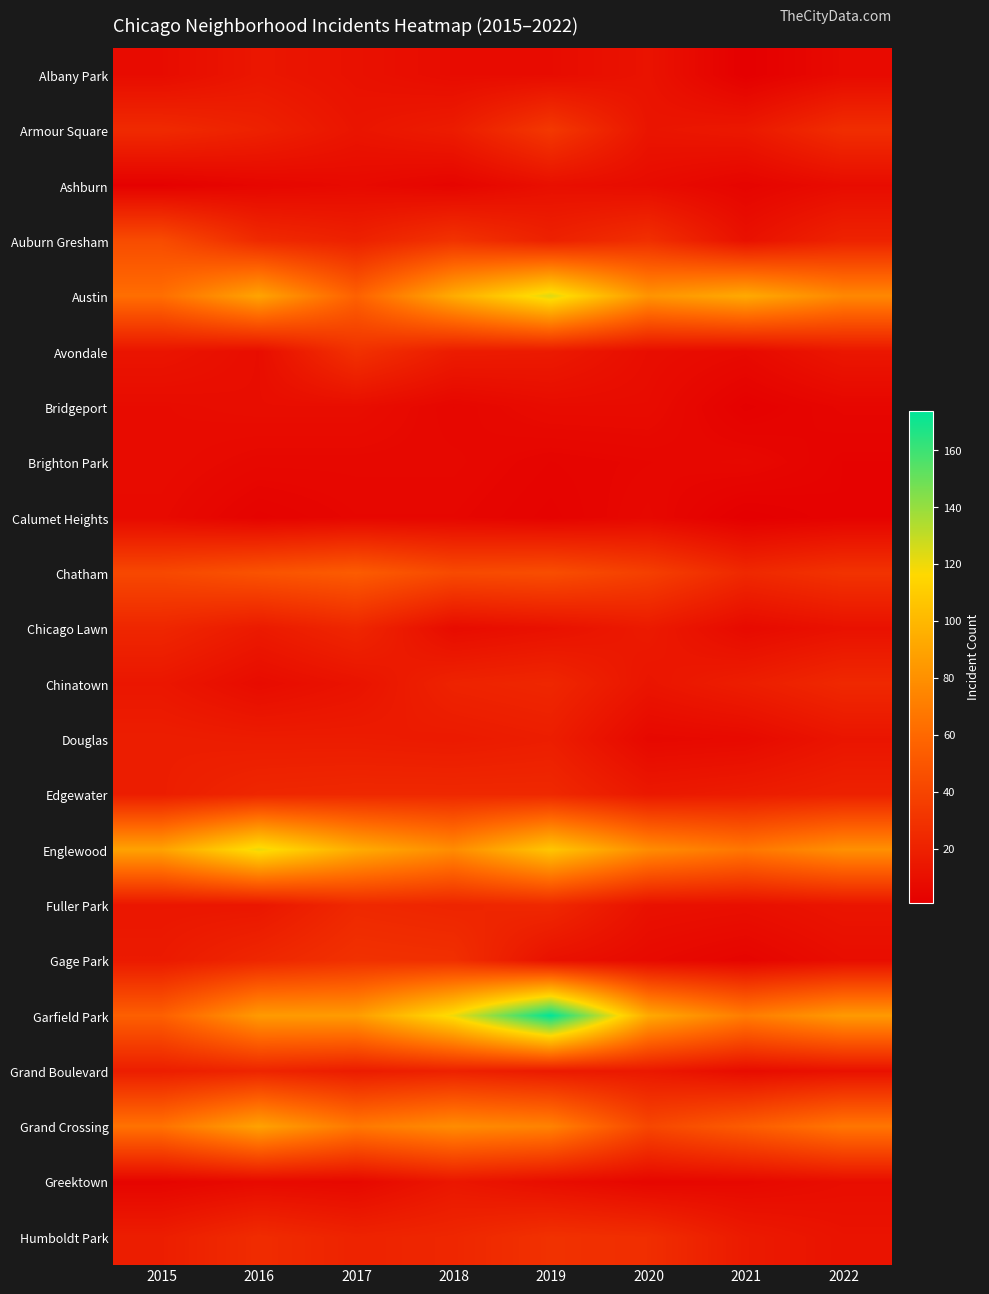

What is the difference between the highest and lowest values at 2022?

82